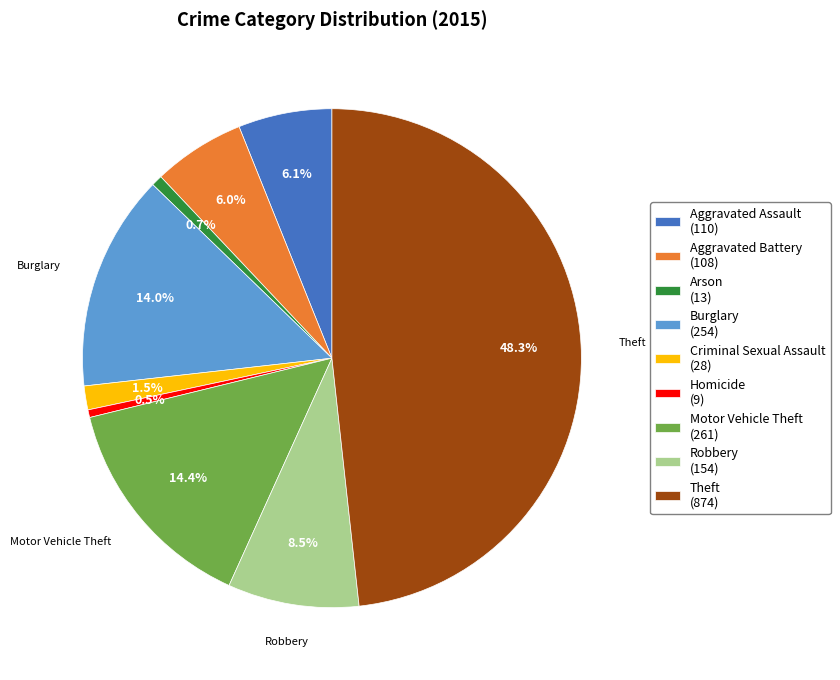

To the nearest percent, what is the difference between the largest and smallest slice percentages?

48%